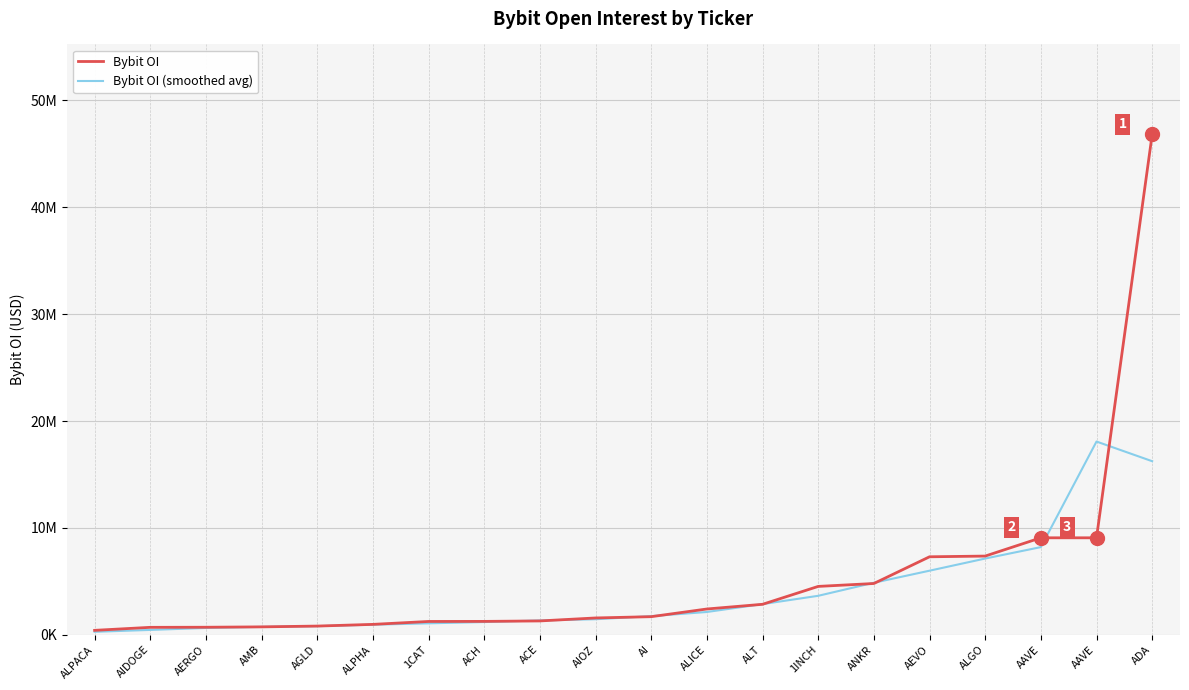

Which label corresponds to the smallest value in the chart?

ALPACA